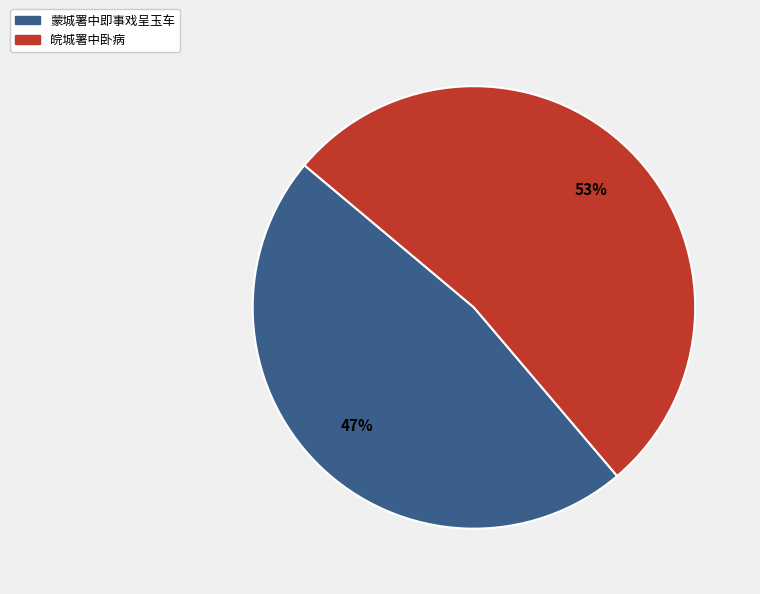

To the nearest percent, what is the combined percentage of 皖城署中卧病 and 蒙城署中即事戏呈玉车?

100%